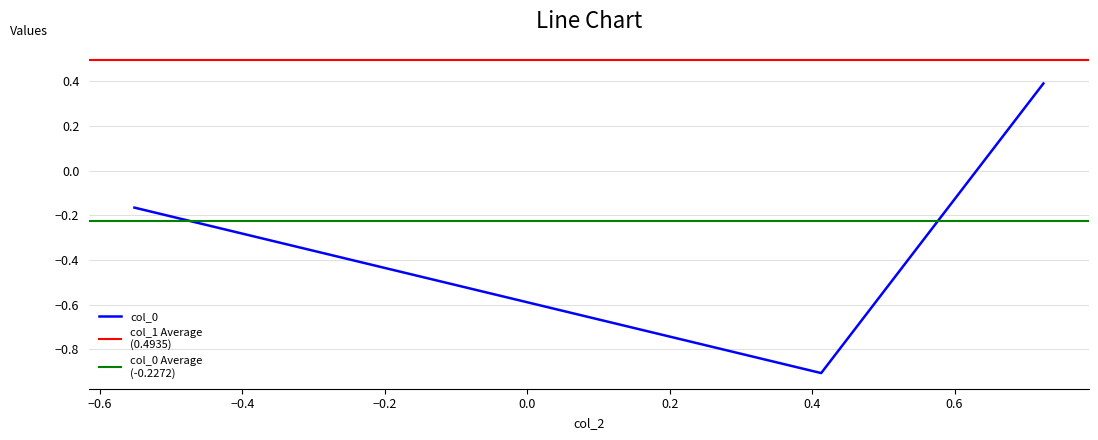

Does the chart have visible grid lines?

Yes